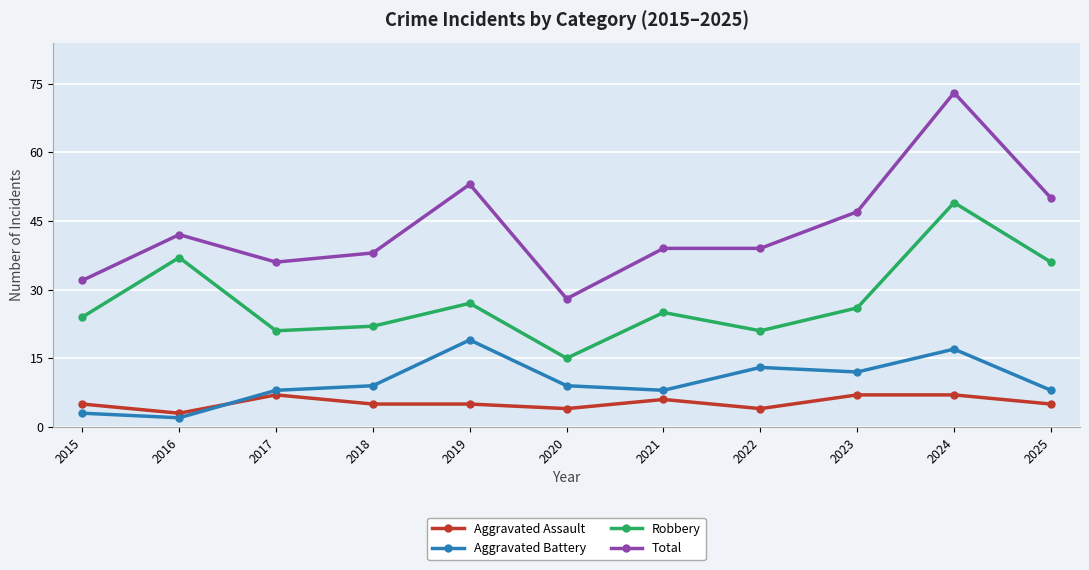

True or false: Robbery and Total intersect in this chart.

False